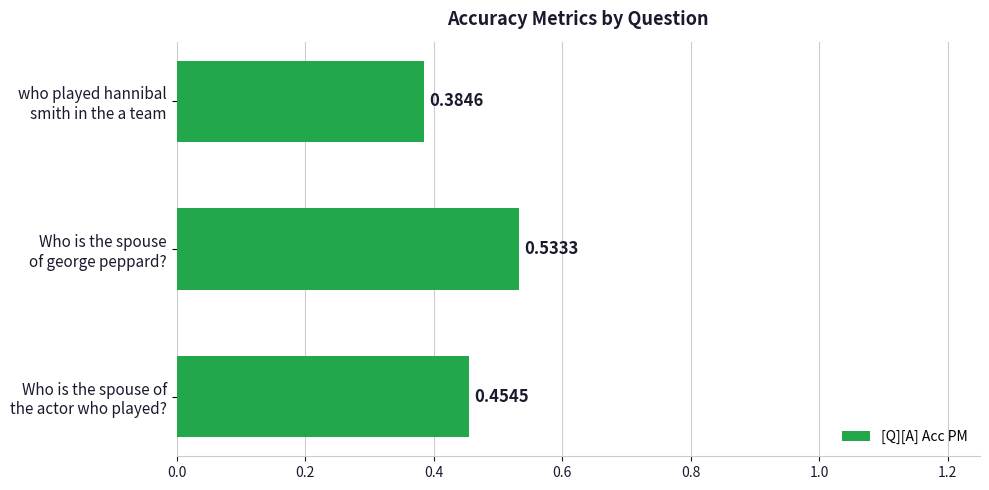

Rank the categories by value from highest to lowest.

Who is the spouse
of george peppard?, Who is the spouse of
the actor who played?, who played hannibal
smith in the a team